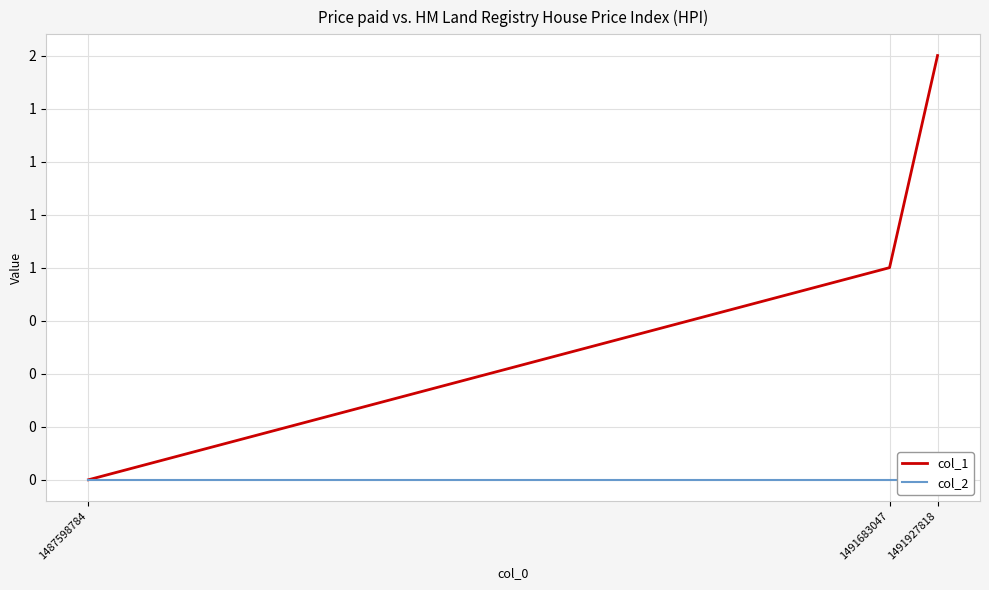

What is the sum of all col_1 values?

3